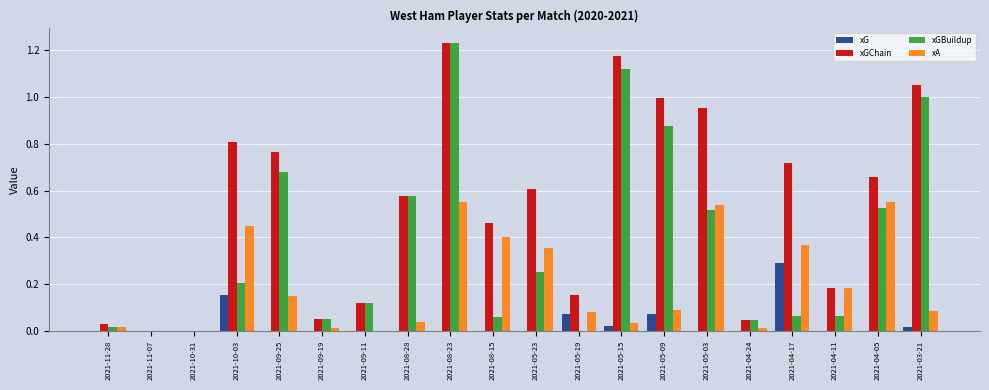

What is the sum of all xGBuildup values?

7.4